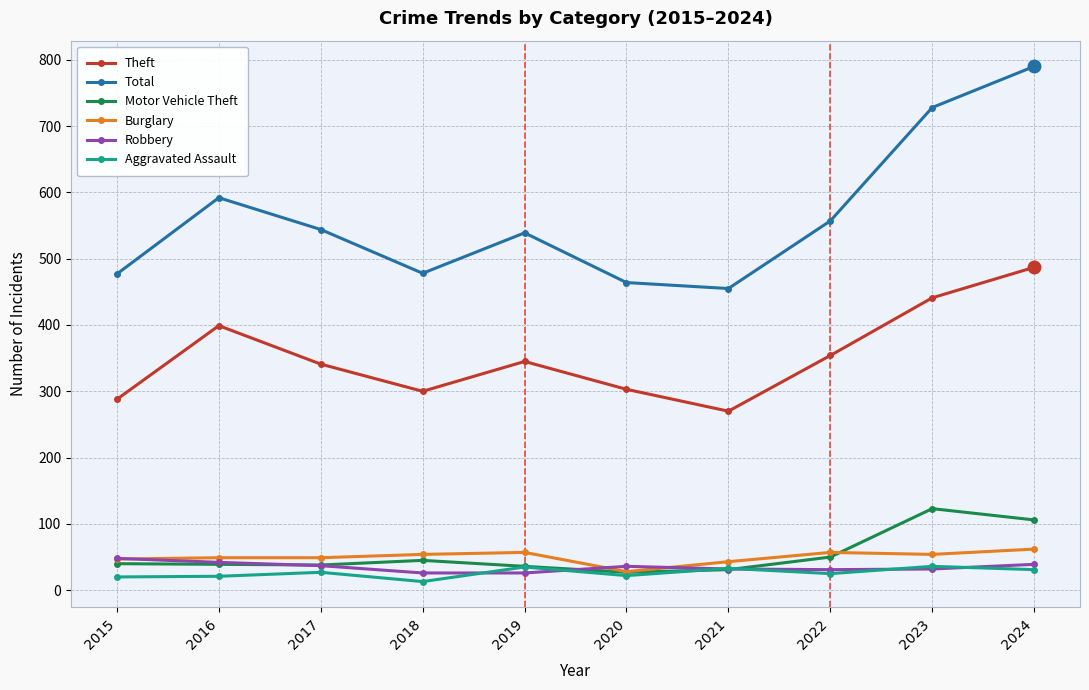

What is the maximum value shown in the chart?

790